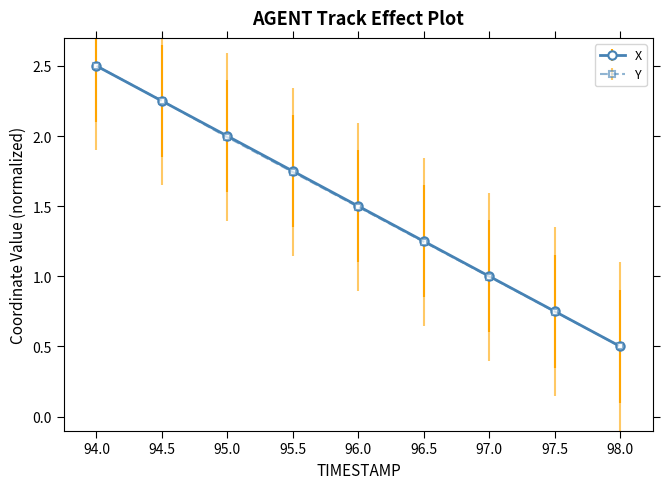

Rank the categories by X value from highest to lowest.

94.0, 94.5, 95.0, 95.5, 96.0, 96.5, 97.0, 97.5, 98.0